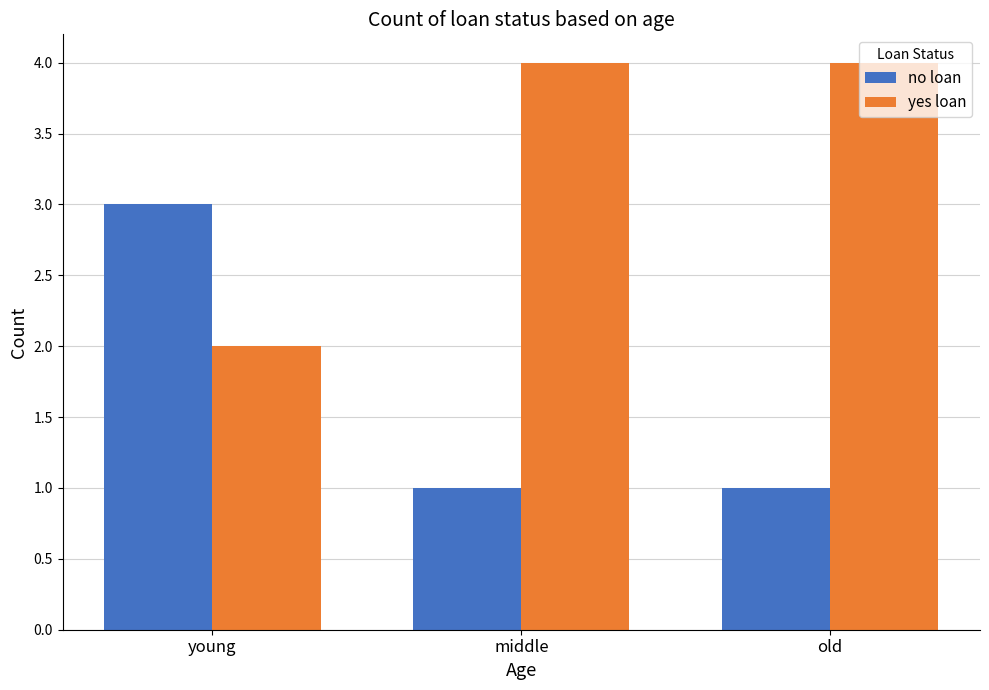

How many distinct data groups are displayed?

2